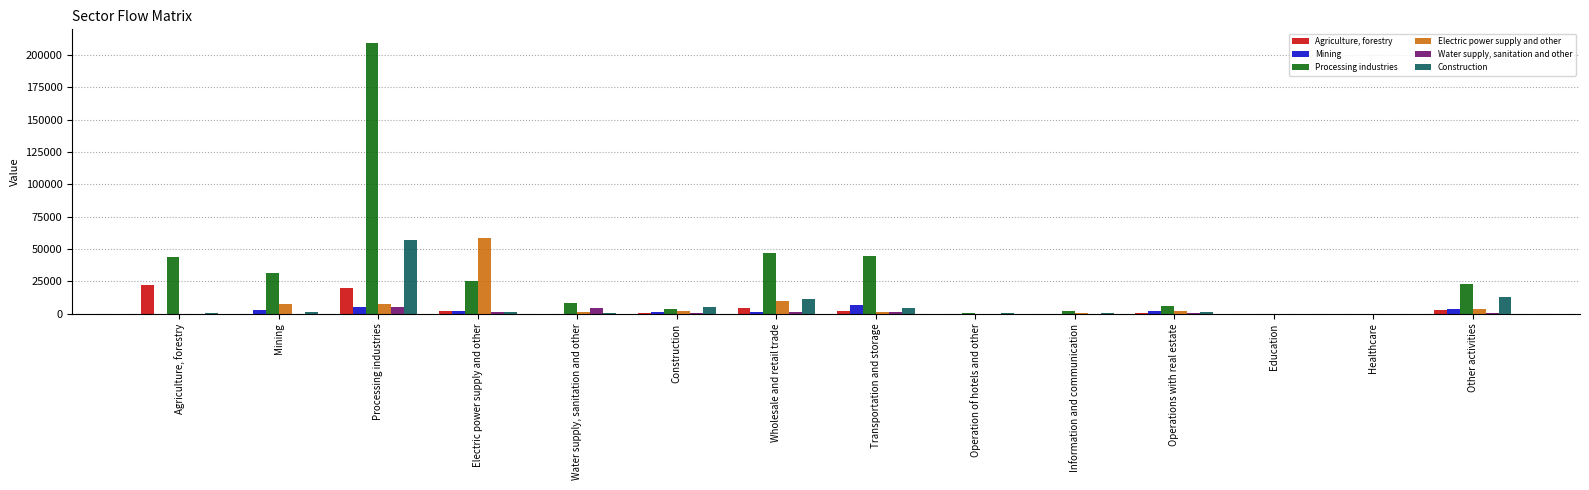

What are all the series names shown in the legend?

Agriculture, forestry, Mining, Processing industries, Electric power supply and other, Water supply, sanitation and other, Construction